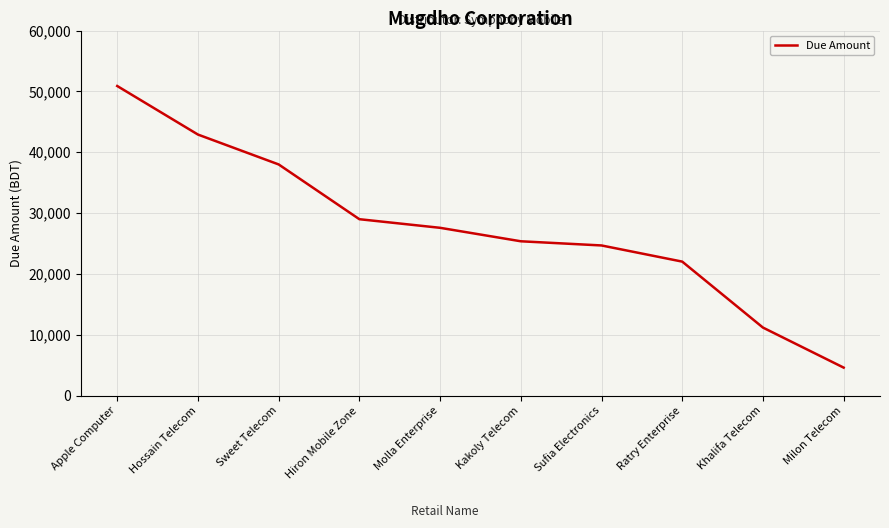

What is the ratio of the value at Sweet Telecom to the value at Hiron Mobile Zone?

1.3